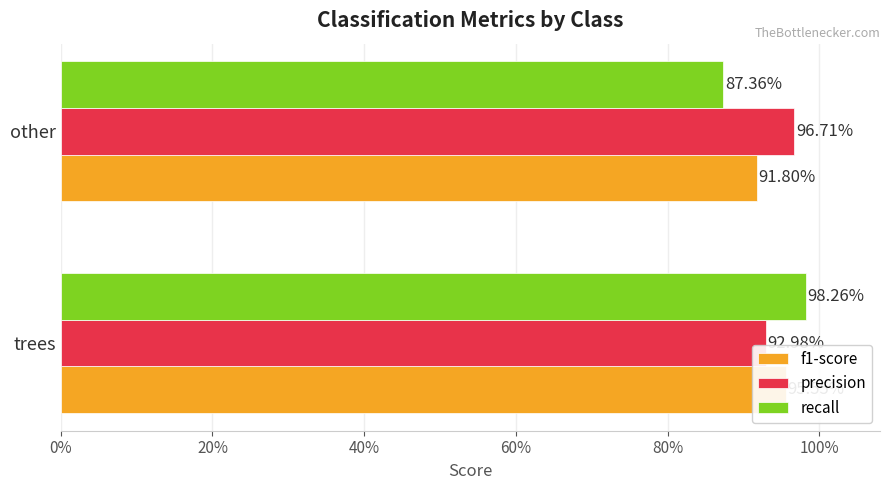

Are the bars horizontal?

Yes